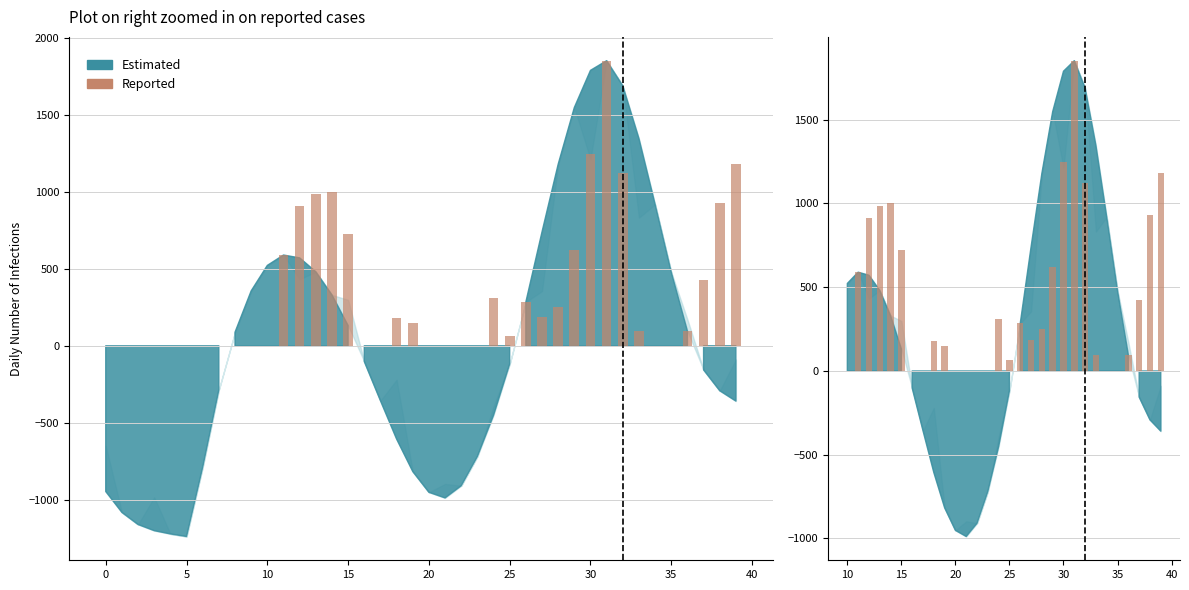

Are the bars horizontal?

No